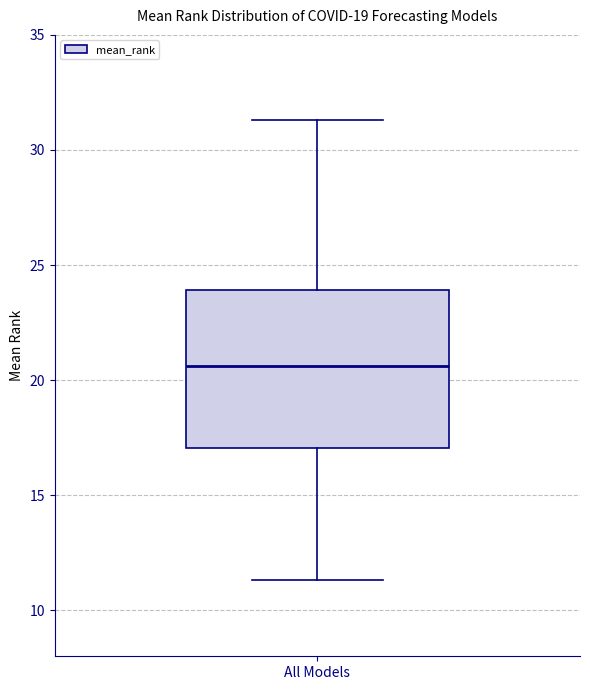

Transcribe this box plot: give where the median line is, the range the box spans, and where the two whiskers end, as read against the y-axis. The values are not printed on the chart, so give them approximately, as read against the axis.

median 20.5, box 17.0 to 24.0, whiskers 11.5 to 31.5